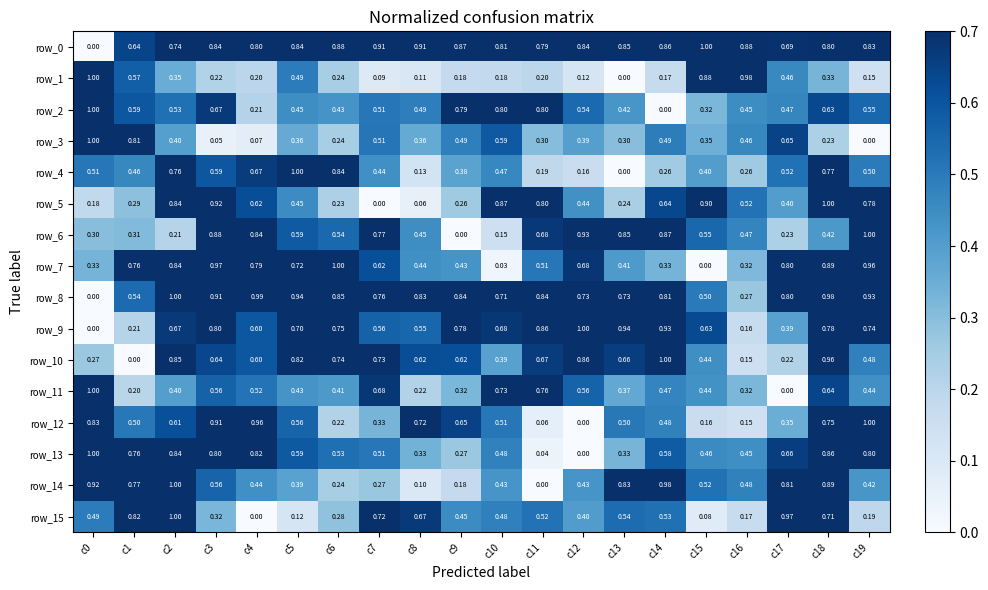

True or false: row_1 has a value of 0.2 at c14.

True